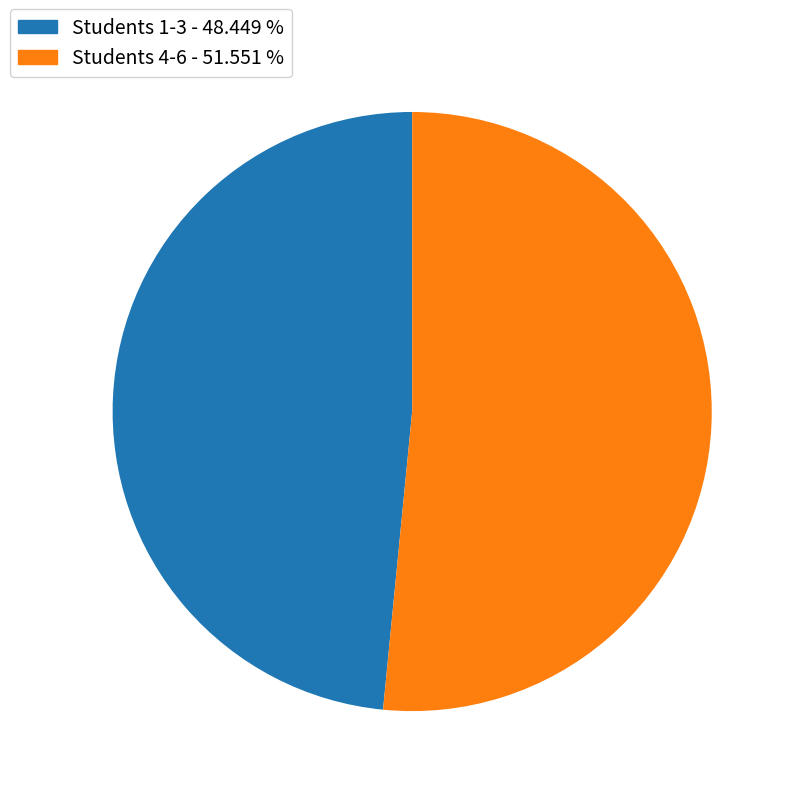

Is there any slice that represents more than half of the pie?

Yes